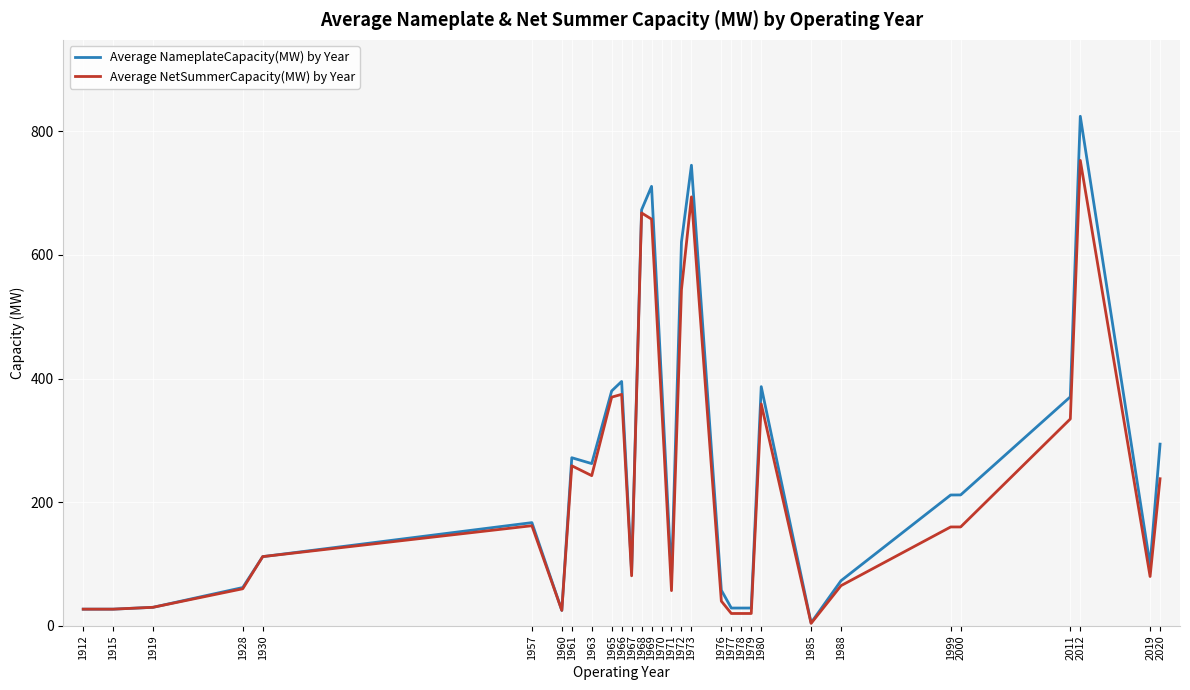

Rank the series by their average value, from highest to lowest.

Average NameplateCapacity(MW) by Year, Average NetSummerCapacity(MW) by Year